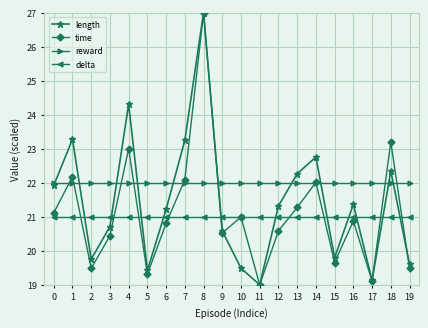

How many data points does each series have?

20